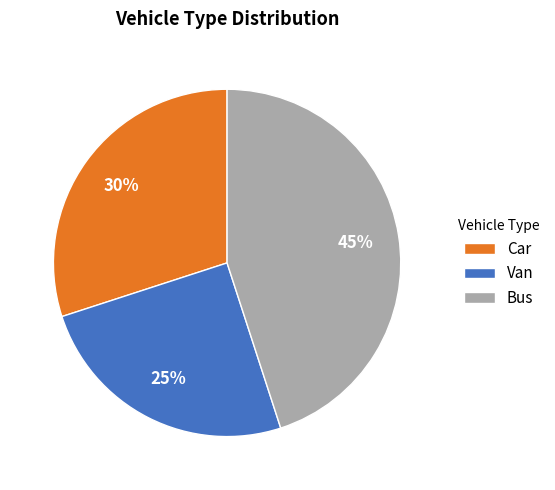

To the nearest percent, what is the average slice percentage?

33%